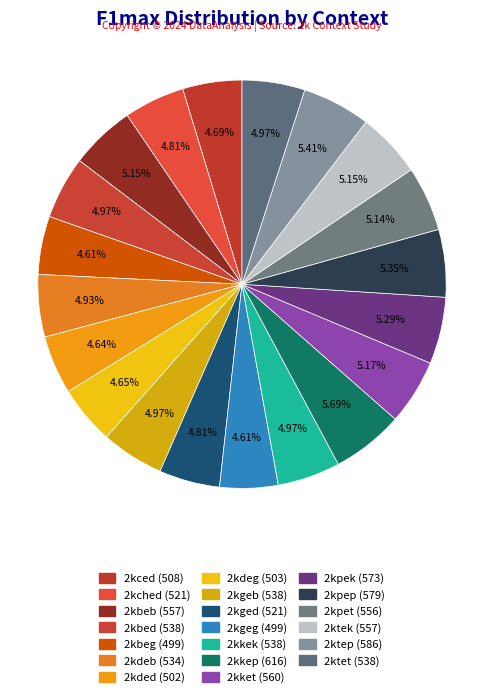

What percentage is the 2kched slice, to the nearest percent?

5%